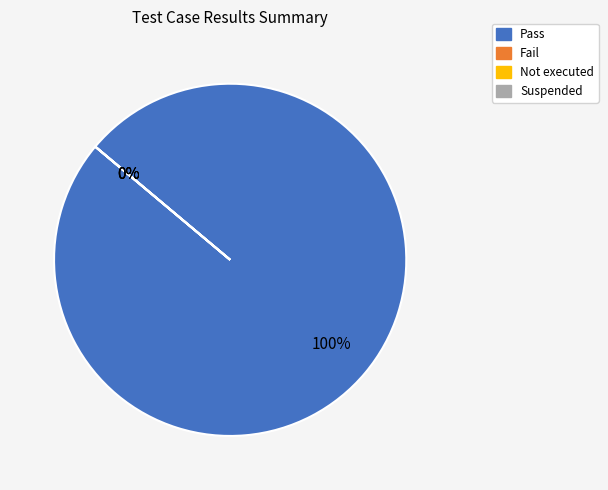

To the nearest percent, what percentage of the pie is Pass?

100%